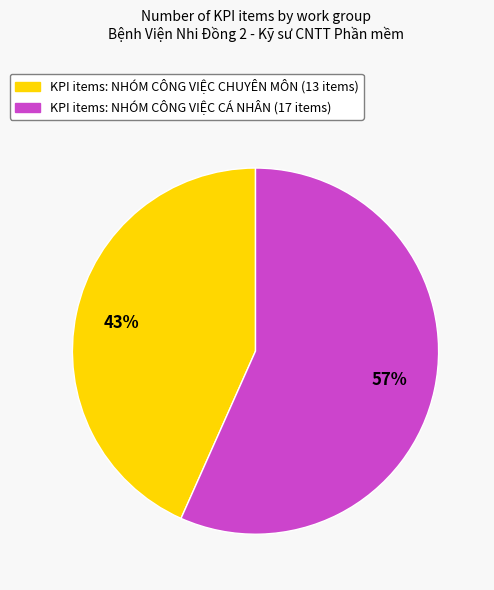

To the nearest percent, what is the average slice percentage?

50%